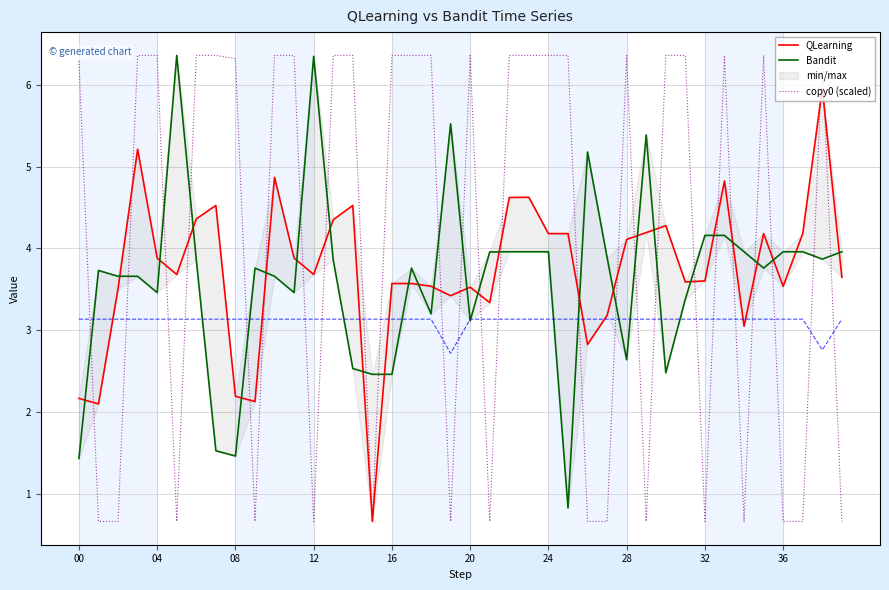

How many data points in QLearning are above 3?

34